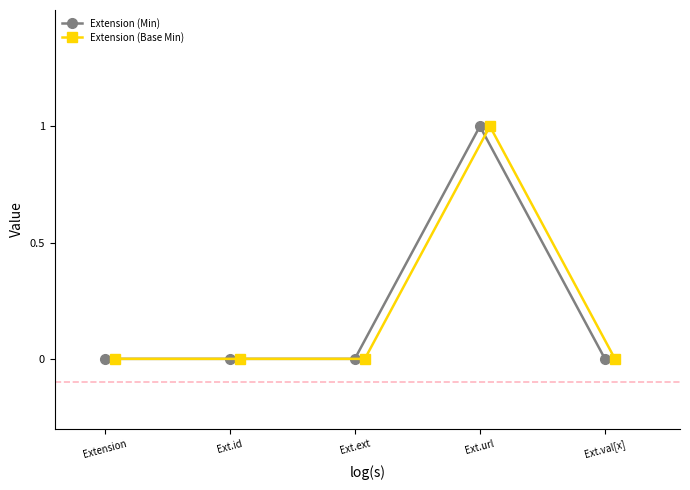

How many lines are shown in the chart?

2